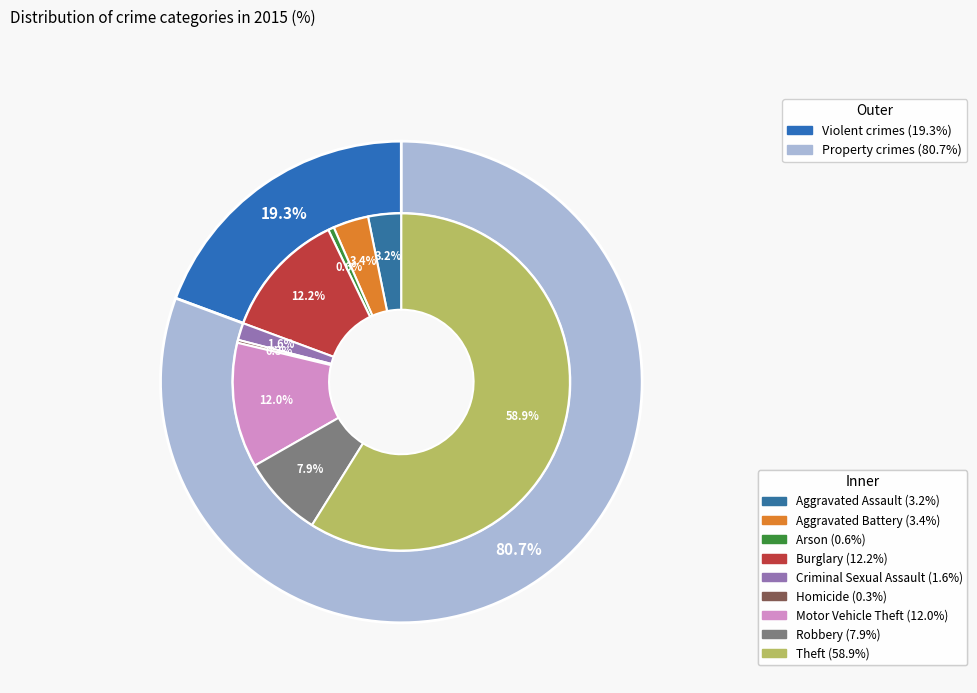

What is the smallest slice in the pie chart?

Homicide